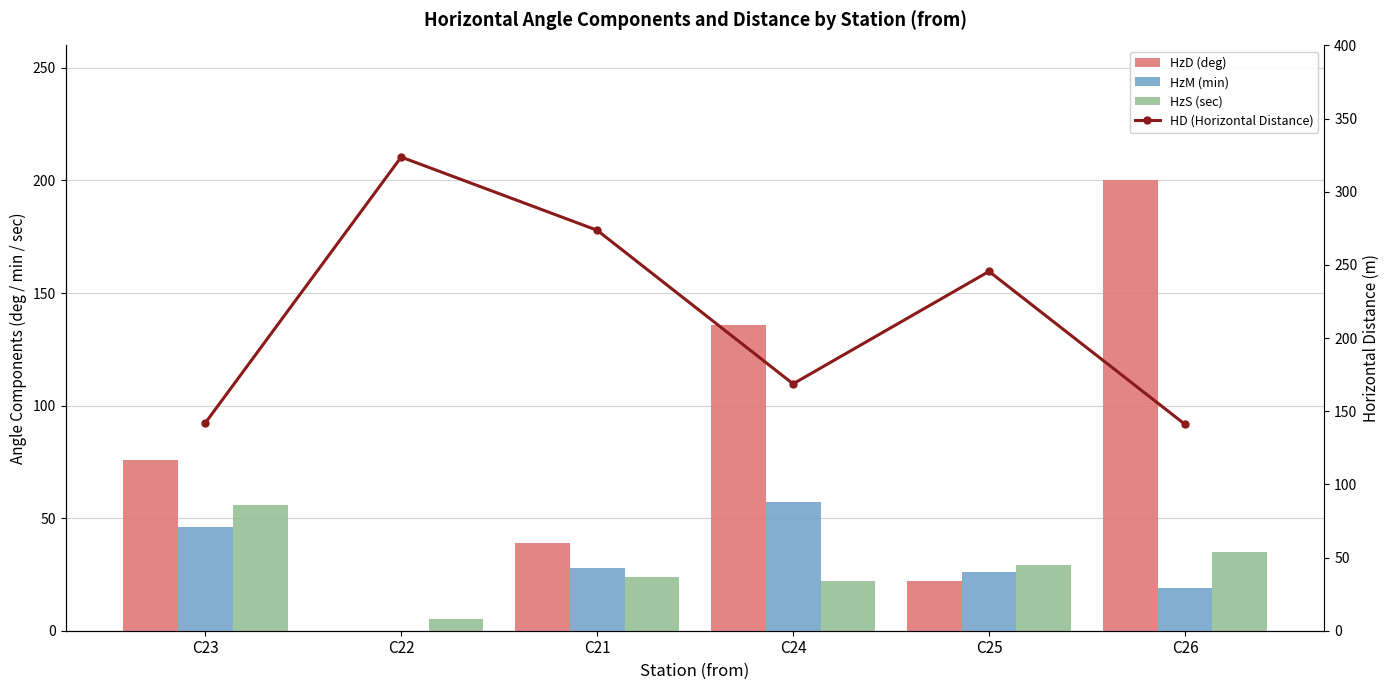

What is the maximum value shown in the chart?

323.7